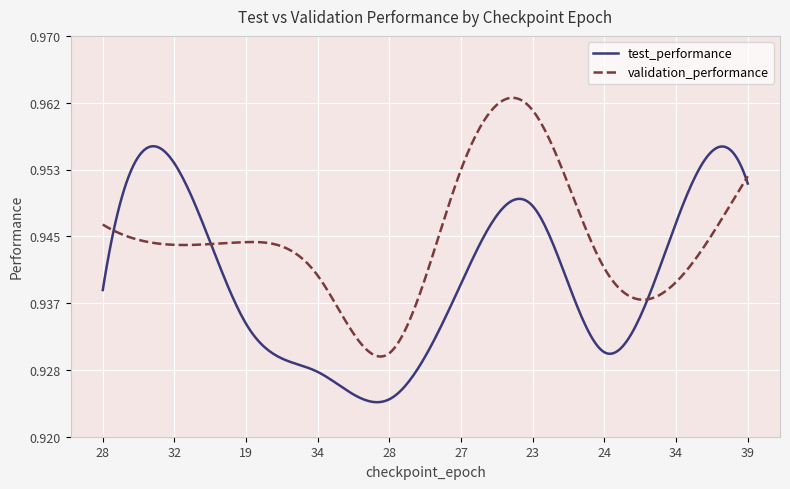

After their last crossing, which series has the higher values: validation_performance or test_performance?

validation_performance